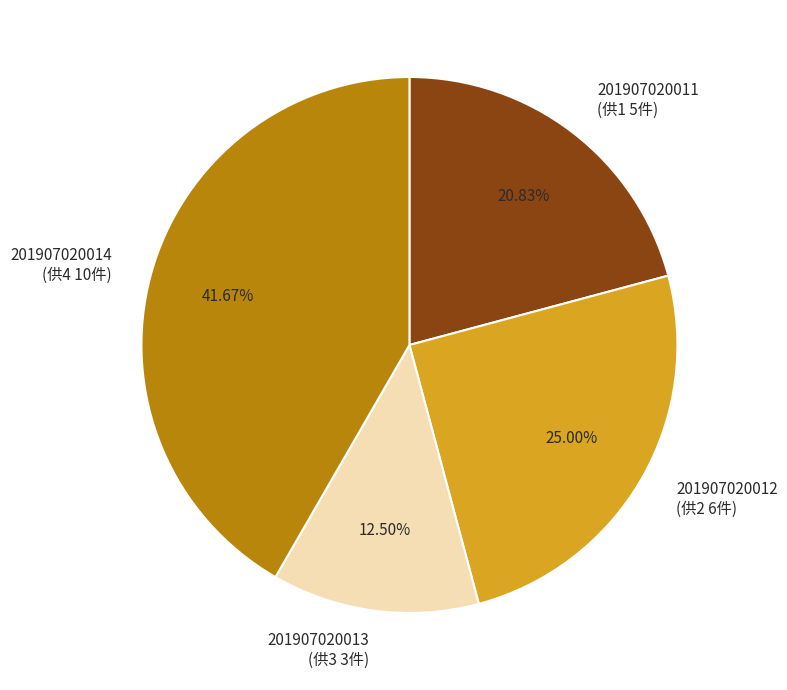

Which category has the biggest portion of the pie?

201907020014